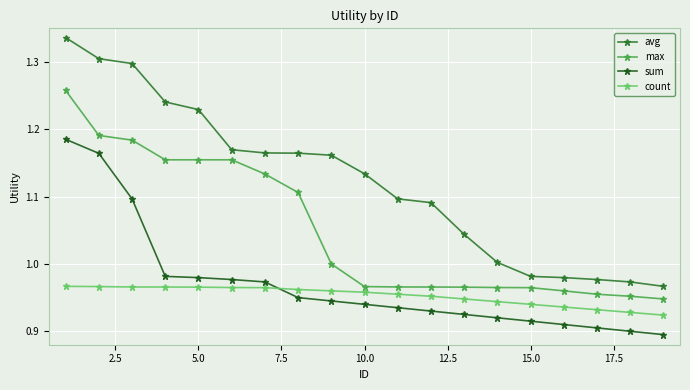

Does the chart have visible grid lines?

Yes